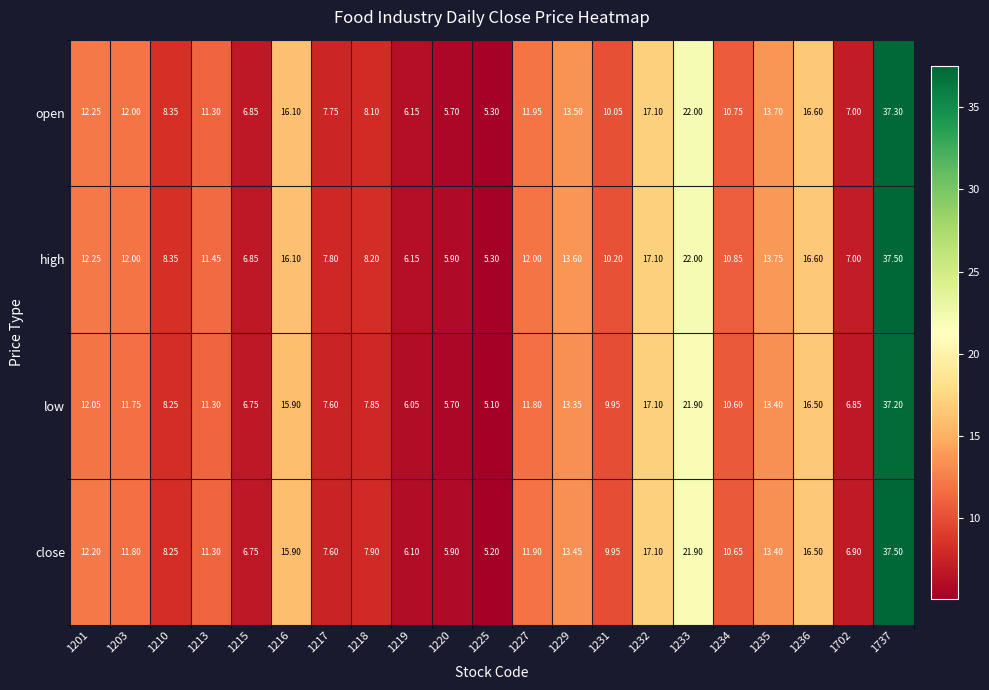

List the series in order of their overall mean, lowest first.

low, close, open, high